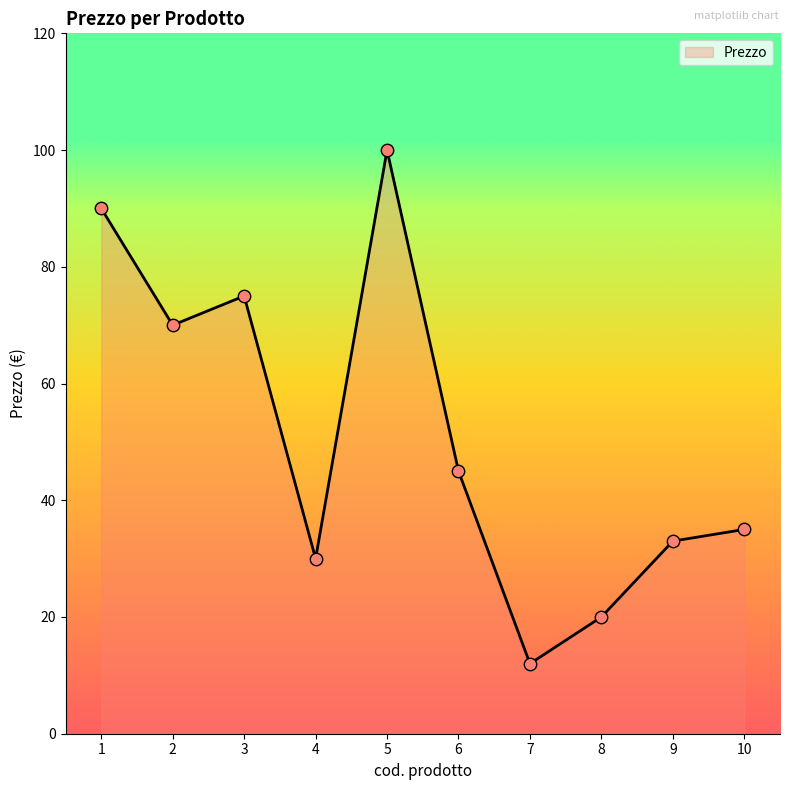

What is the change in value from 2 to 9?

-37